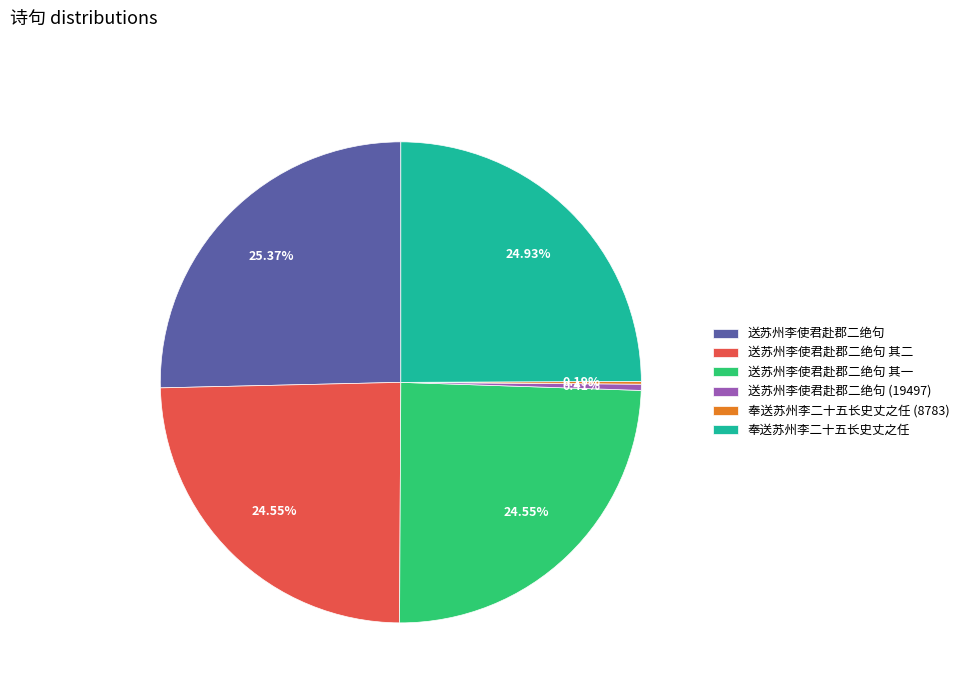

Is 送苏州李使君赴郡二绝句 the majority of the pie?

No